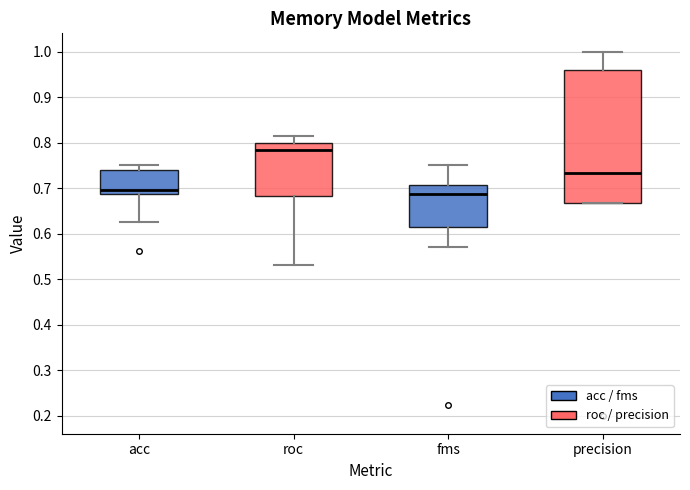

Which box is the tallest, from its lower edge to its upper edge?

precision